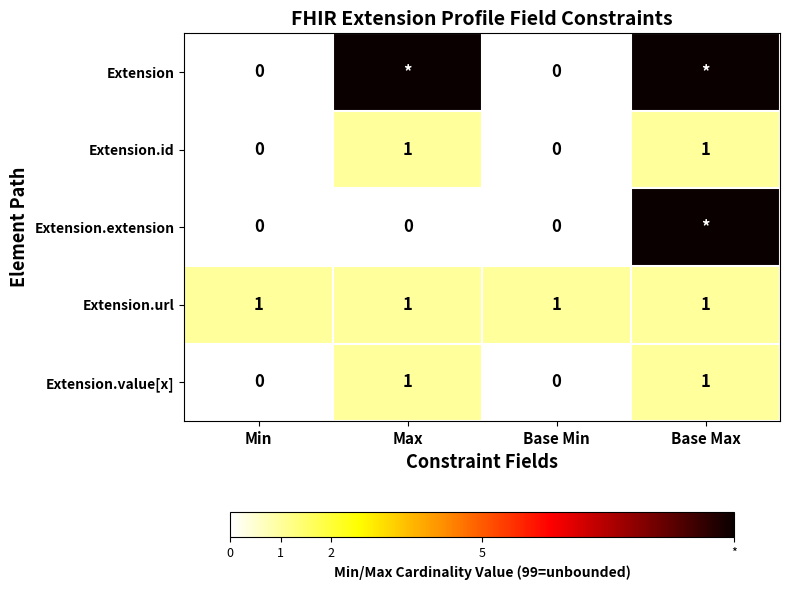

How many data points does each series have?

4